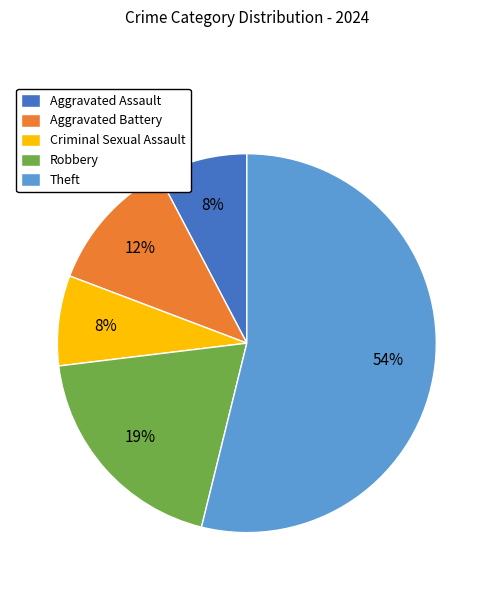

Which category accounts for the majority?

Theft